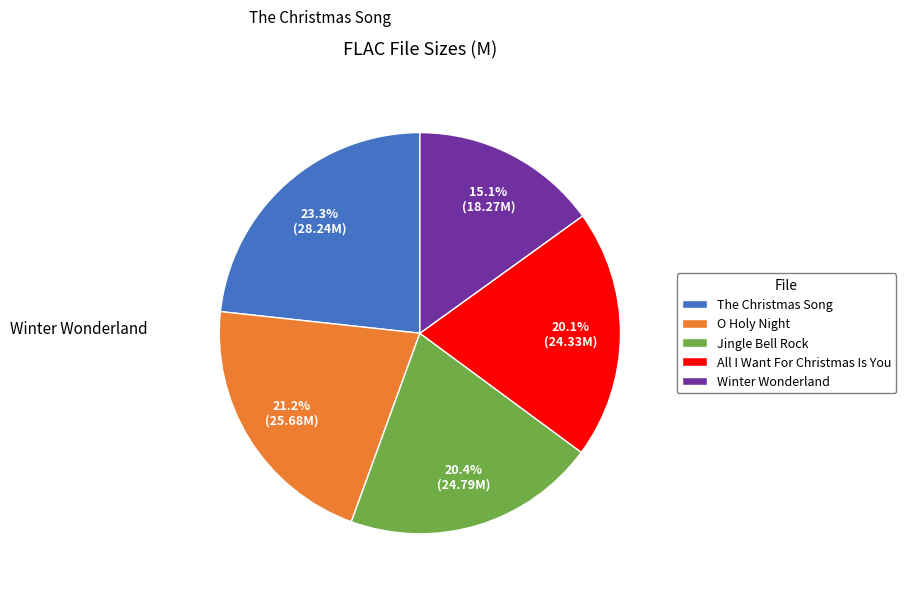

To the nearest percent, what is the difference between the largest and smallest slice percentages?

8%